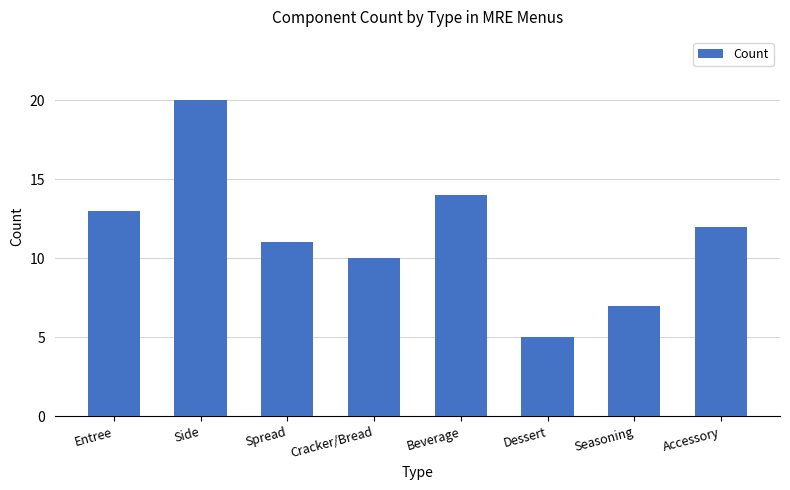

Reading left to right, transcribe all the data shown in this chart.

Entree=13	Side=20	Spread=11	Cracker/Bread=10	Beverage=14	Dessert=5	Seasoning=7	Accessory=12